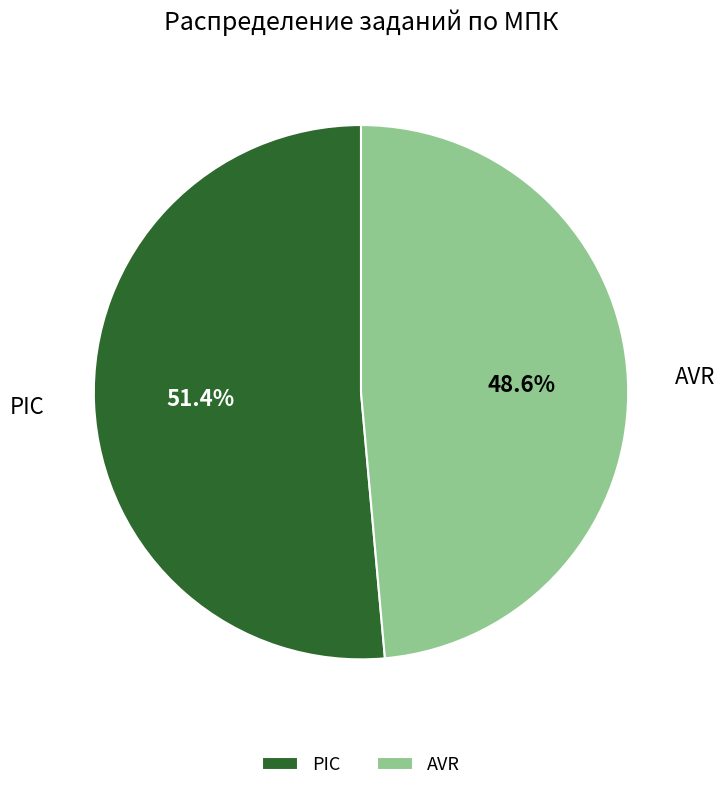

Count the number of slices in the pie.

2